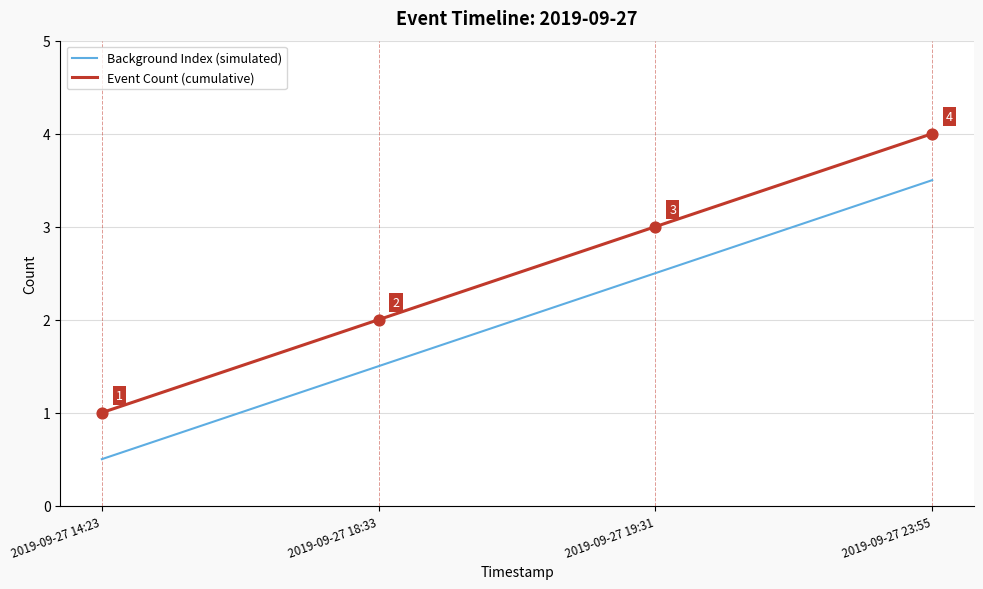

At how many categories does at least one series exceed 0?

4